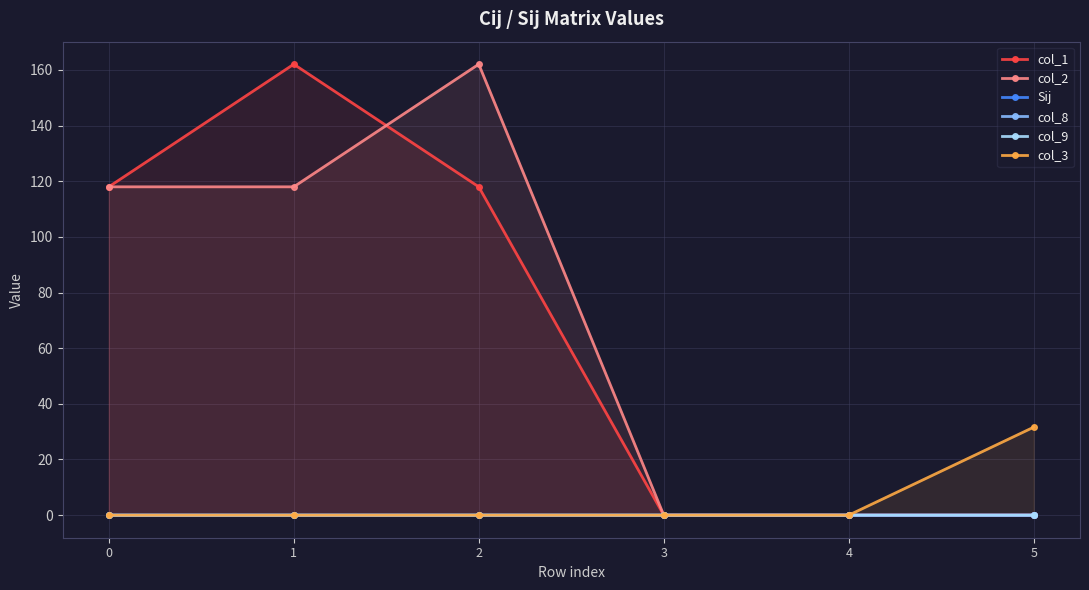

True or false: col_1 and col_9 cross at least once.

False